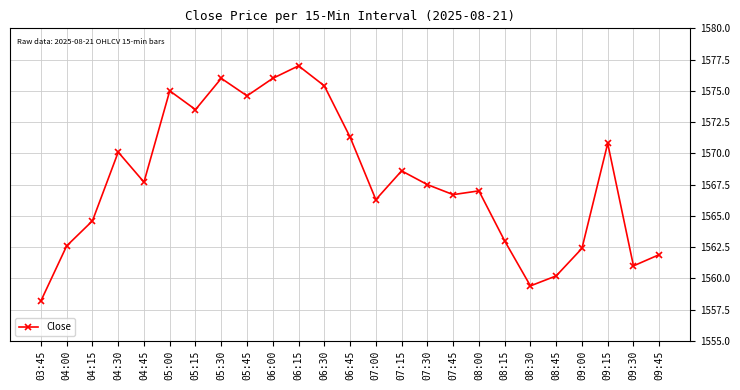

Does the chart have visible grid lines?

Yes